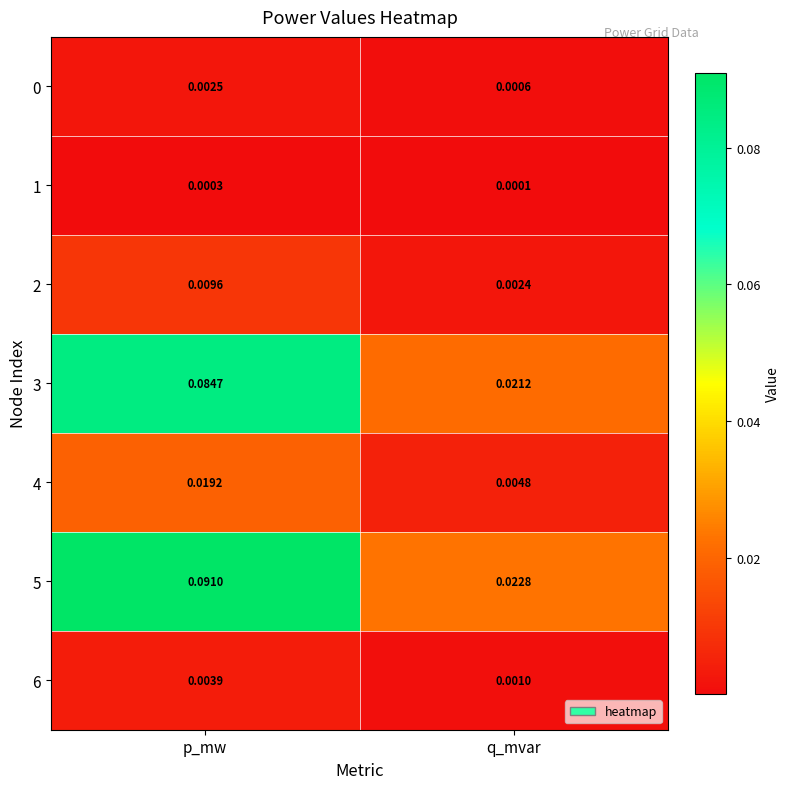

At which category is the sum across all series the highest?

p_mw